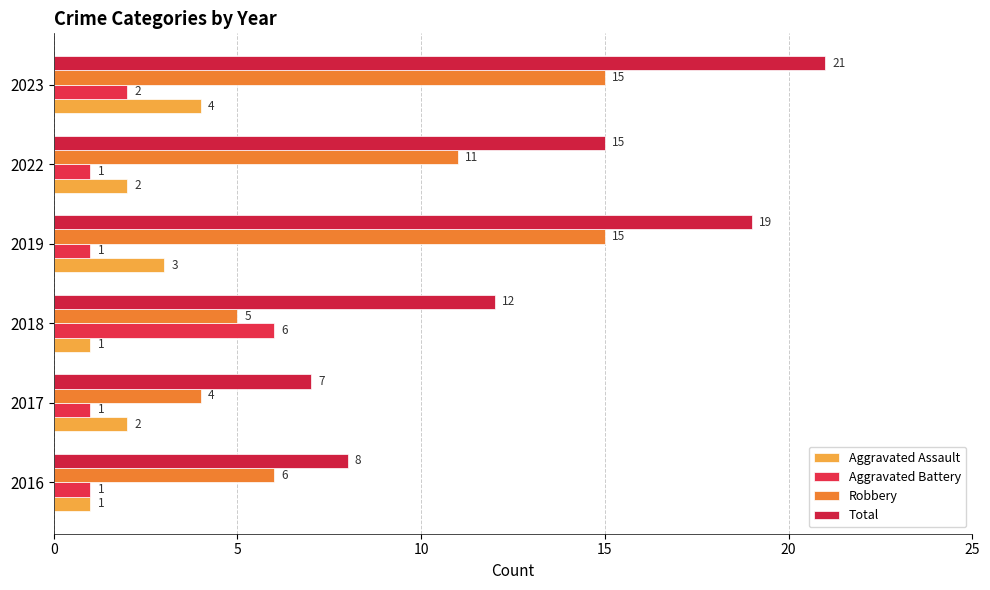

What is the lowest value of the Total series?

7